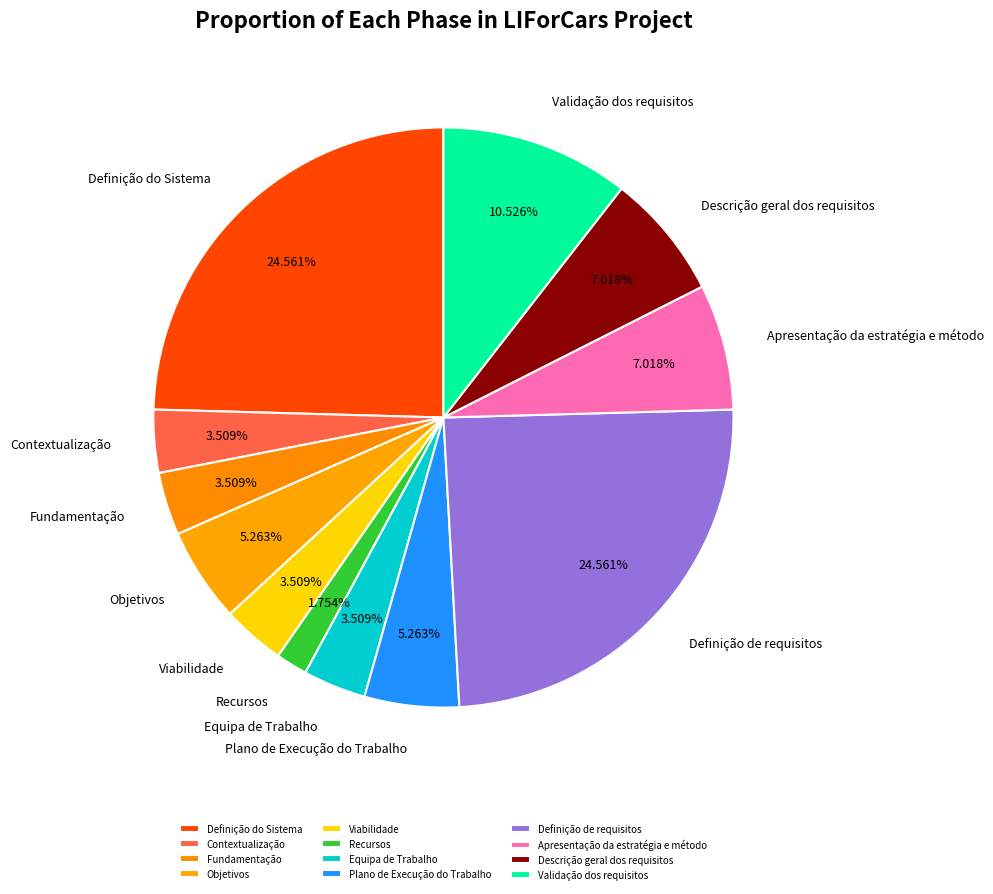

To the nearest percent, what is the difference between the Objetivos and Definição do Sistema slice percentages?

19%